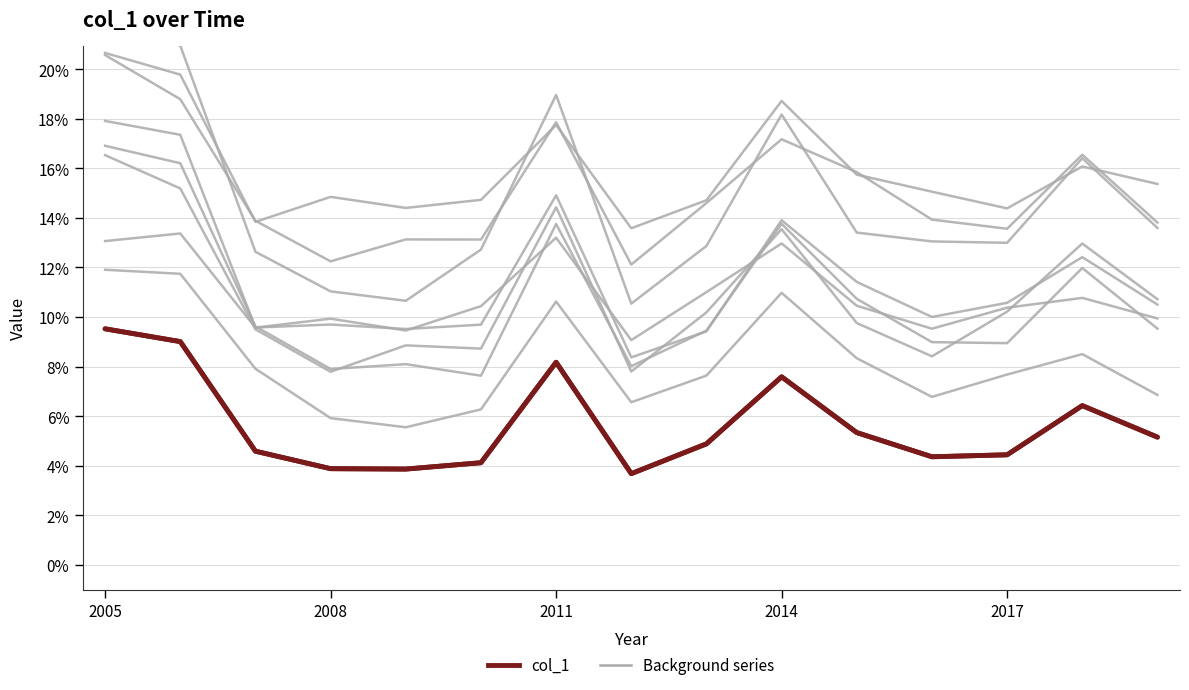

Is it true that the value at 11 is 0.1?

False